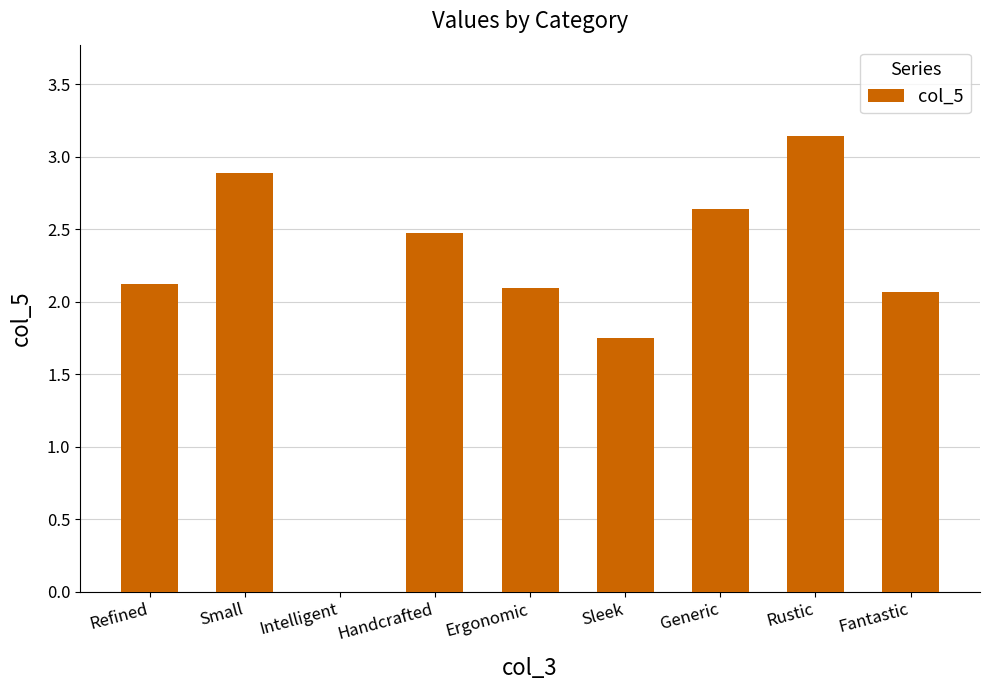

How many positive values are there?

8